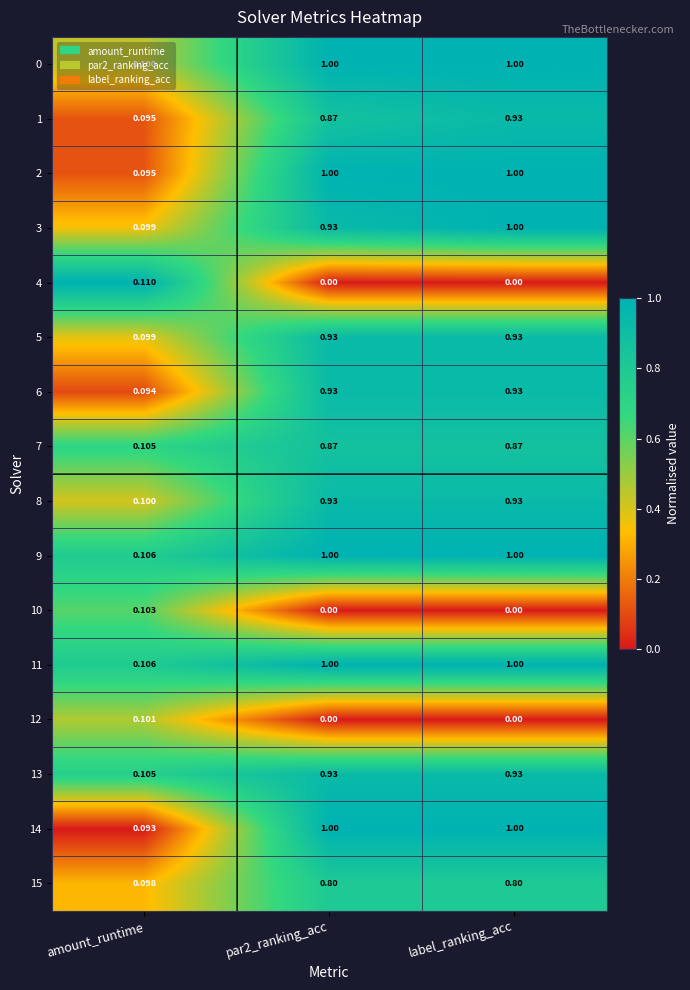

Is the value of 2 at par2_ranking_acc greater than the value of 8 at par2_ranking_acc?

Yes